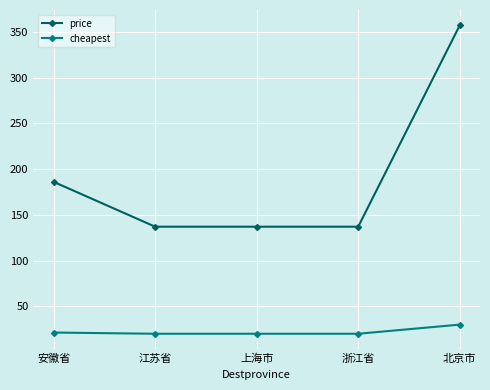

List the series in order of their overall mean, highest first.

price, cheapest